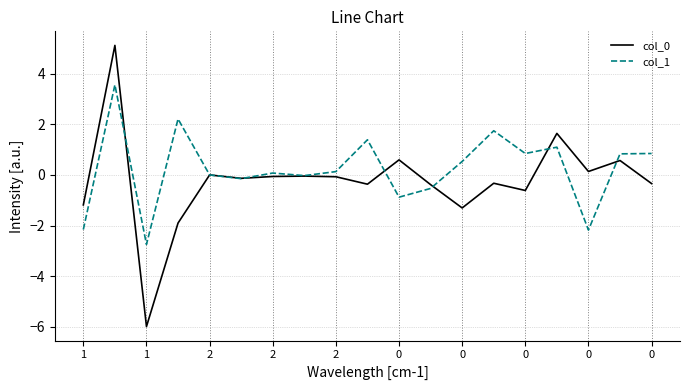

What is the minimum value for col_1?

-2.7